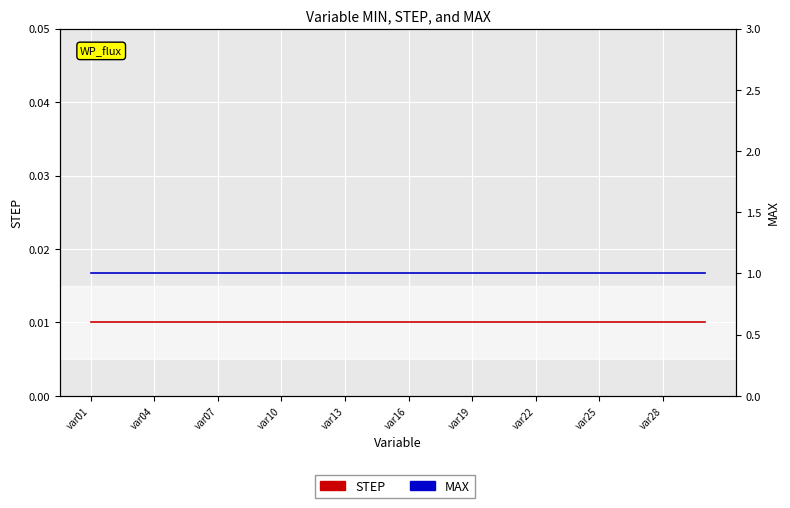

Which series has the largest total across all categories?

MAX